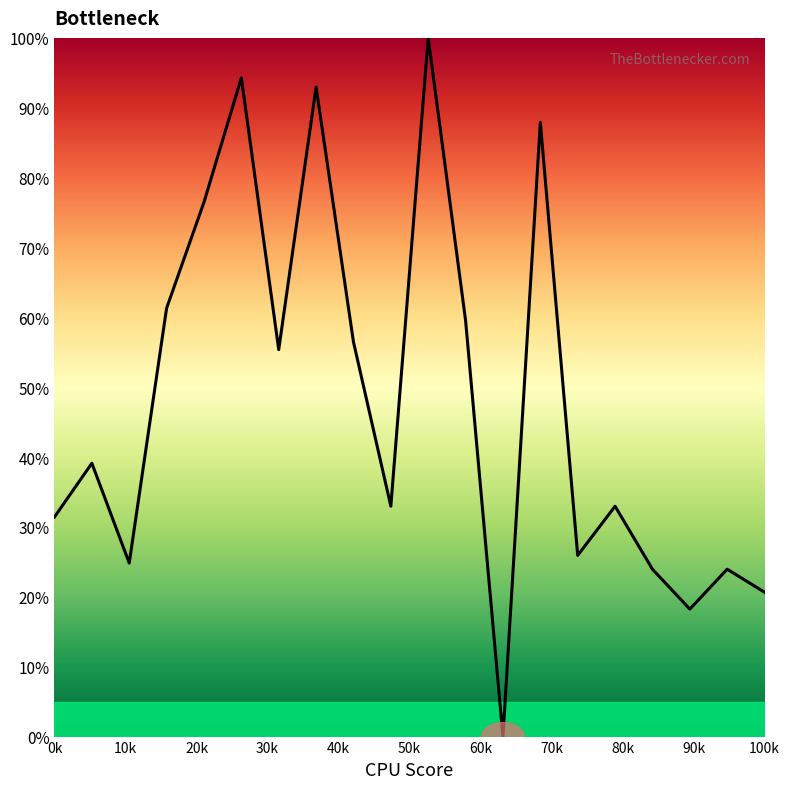

What is the maximum value shown in the chart?

100.0